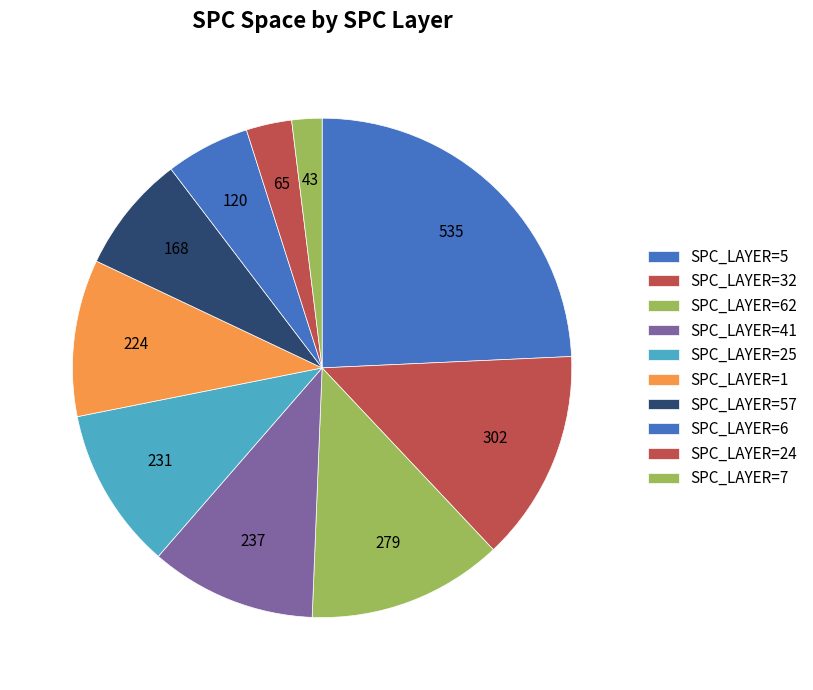

Is there a majority slice in this chart?

No